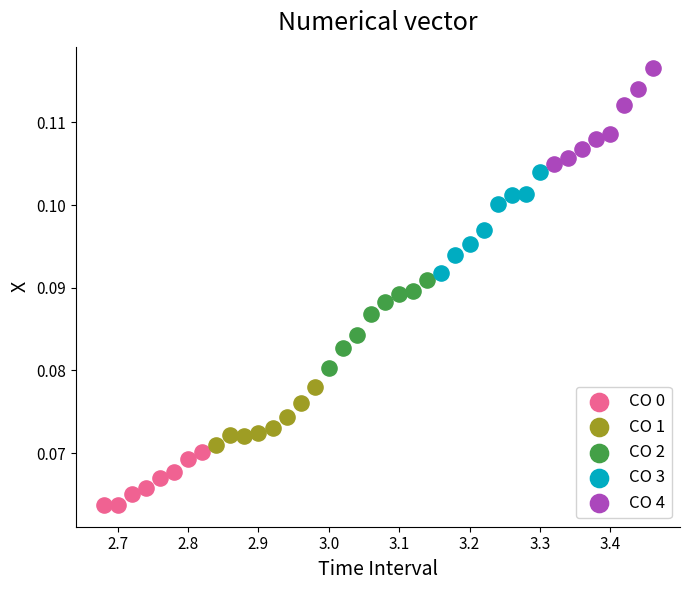

Which series reaches the minimum Y coordinate?

CO 0